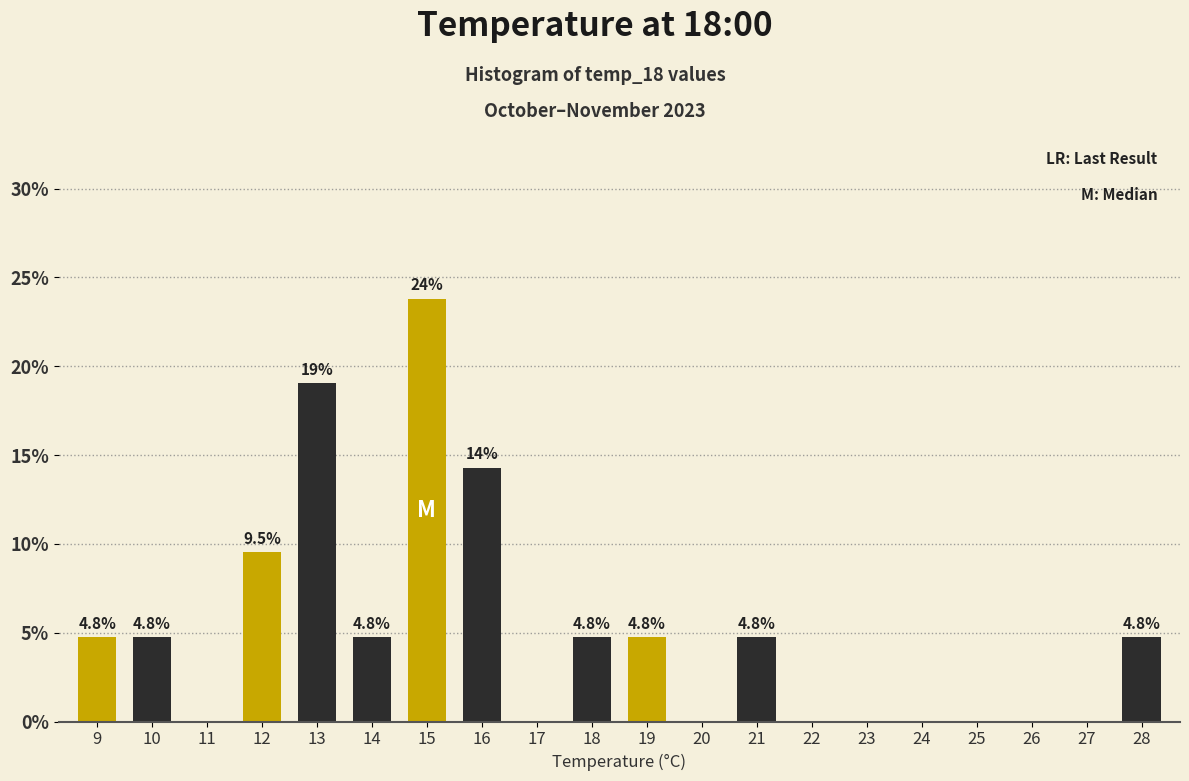

Reading left to right, list all the values displayed in this chart.

9=4.8	10=4.8	11=0.0	12=9.5	13=19.0	14=4.8	15=23.8	16=14.3	17=0.0	18=4.8	19=4.8	20=0.0	21=4.8	22=0.0	23=0.0	24=0.0	25=0.0	26=0.0	27=0.0	28=4.8